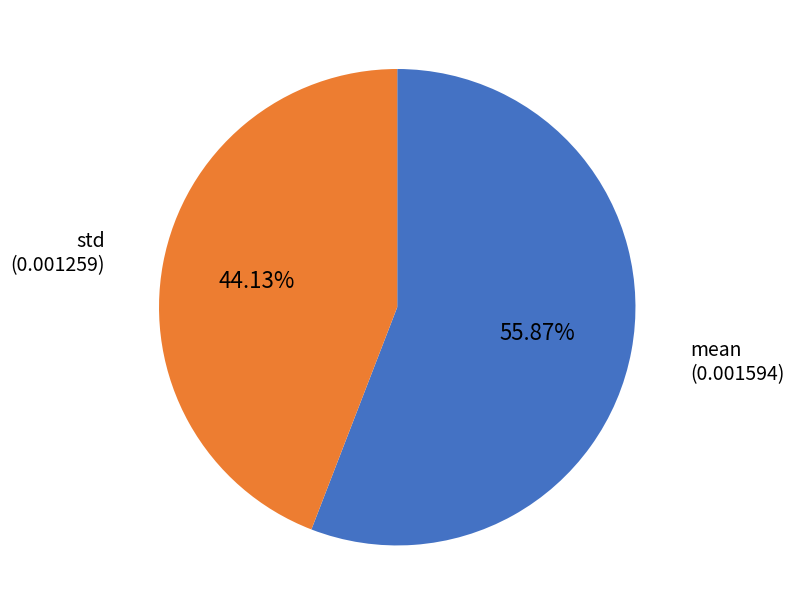

How many segments does this pie chart have?

2